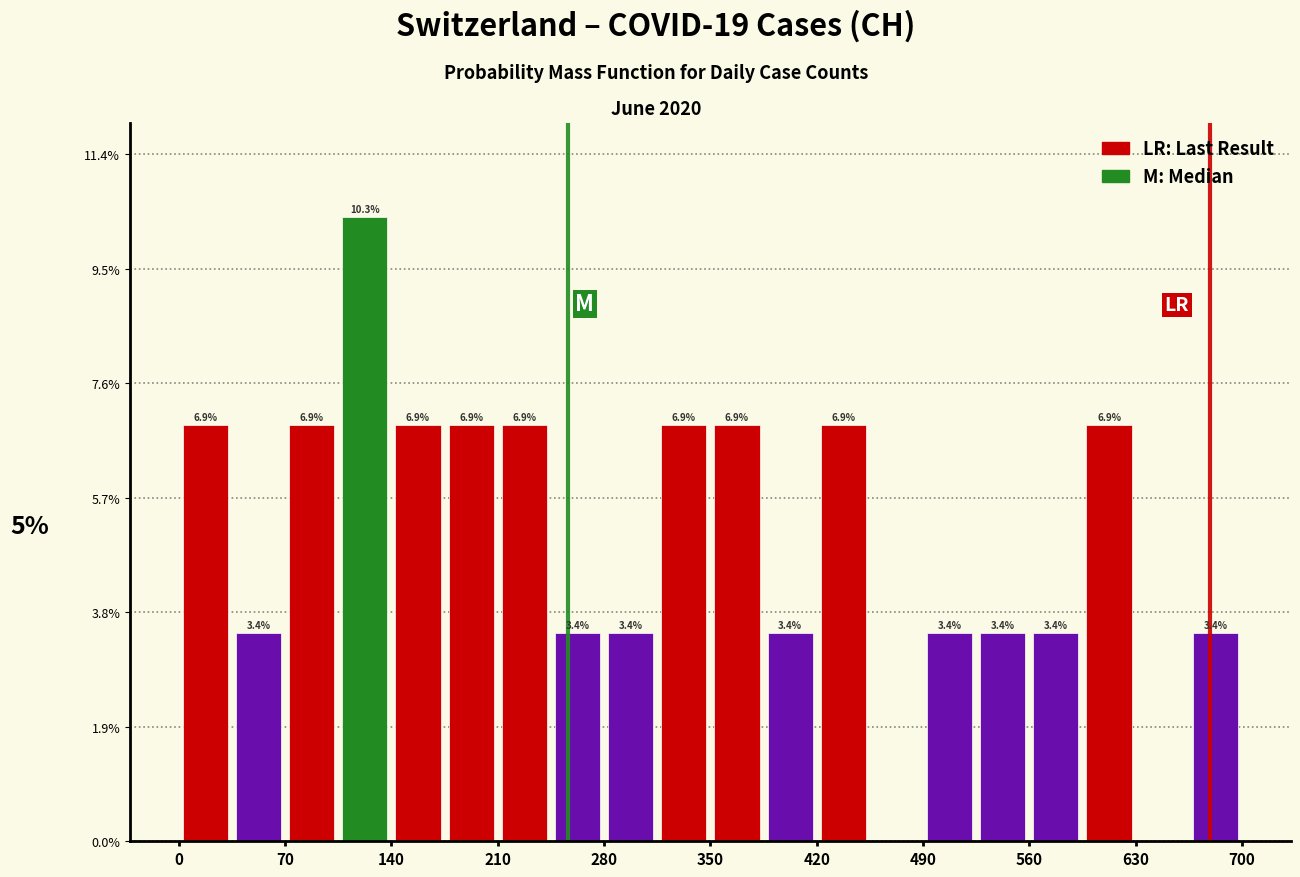

Read against the x-axis, roughly where is the centre of the tallest bar?

120